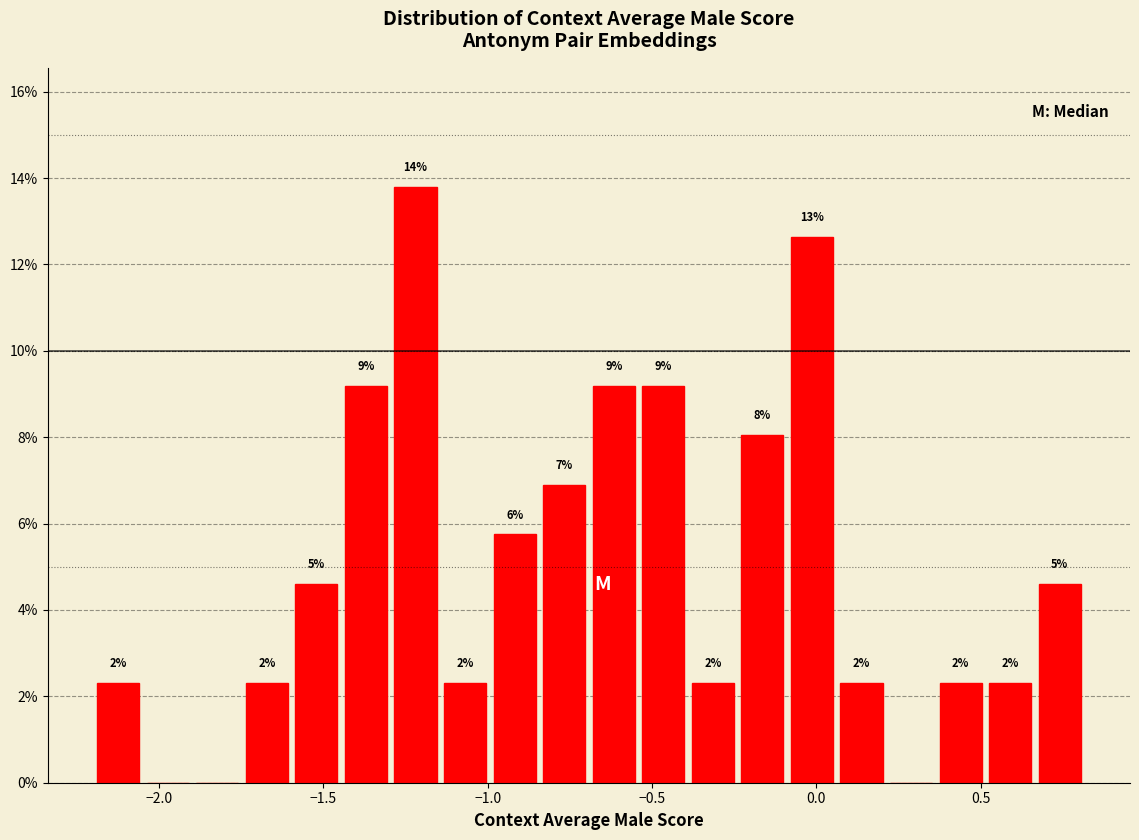

Around what value on the x-axis is the tallest bar? Give the approximate position of its centre, as read against the axis.

-1.20